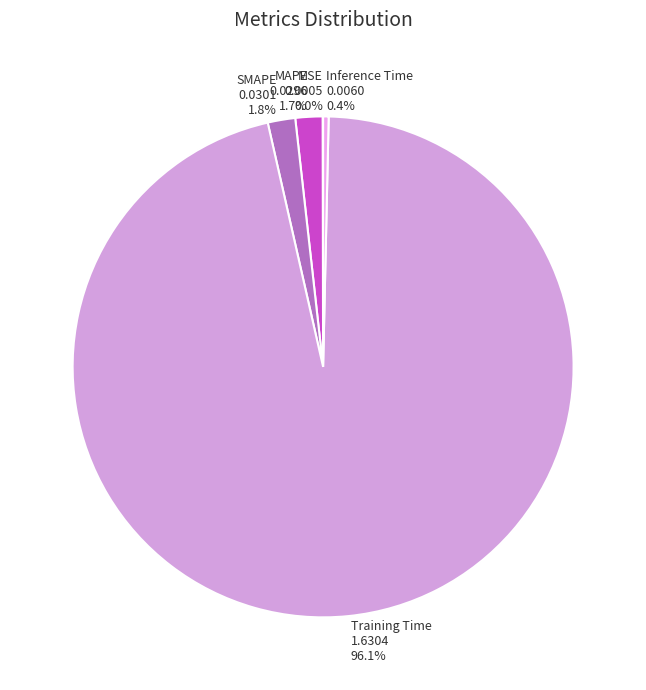

What portion of the pie excludes Inference Time 0.0060 0.4%?

99.6%